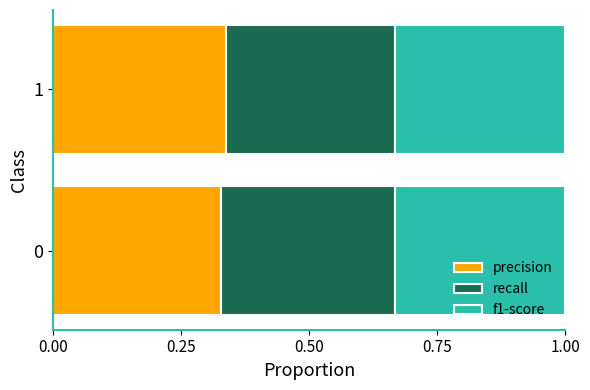

The value of precision at 0 is 0.2. True or false?

False